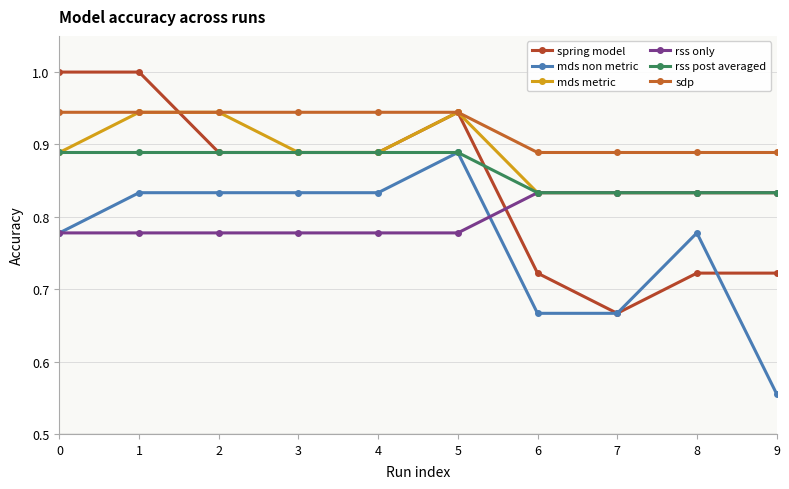

What is the value of the mds non metric point at the 1st from the left?

0.8